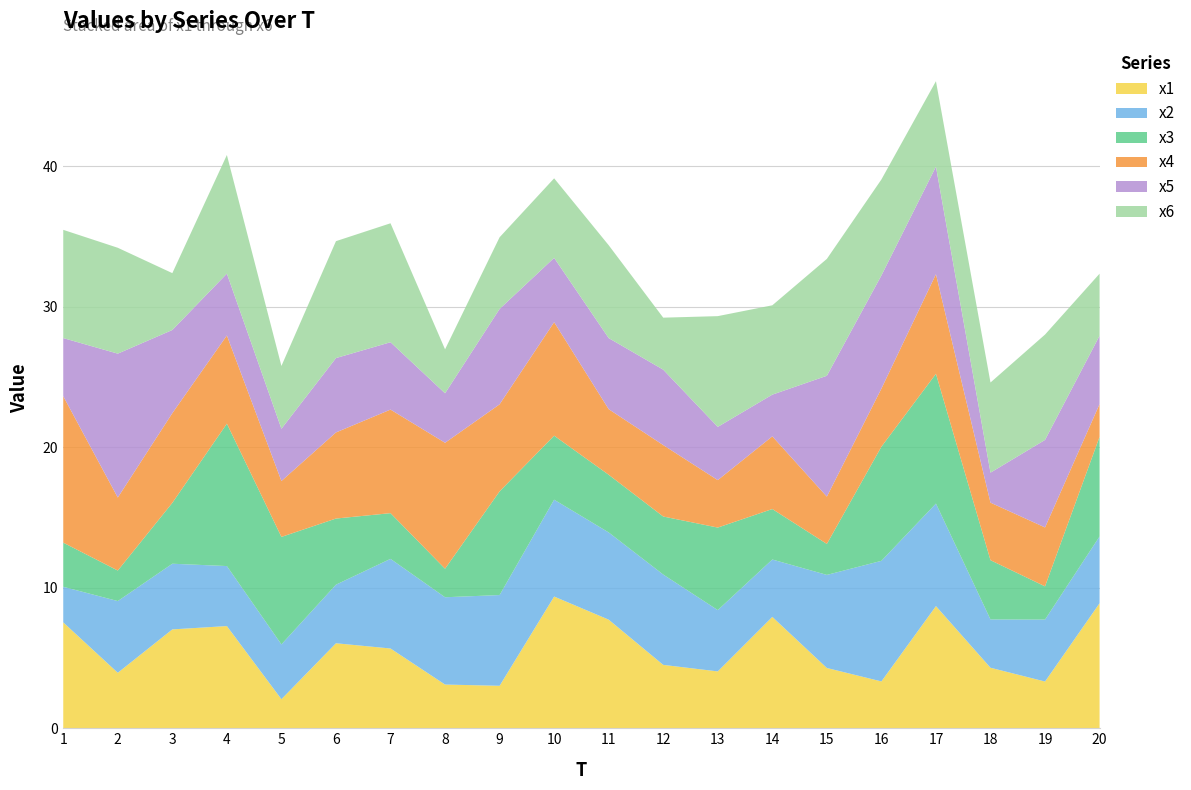

Reading right to left, transcribe all the data shown in this chart.

x1: 20=8.9	19=3.3	18=4.3	17=8.7	16=3.3	15=4.3	14=7.9	13=4.0	12=4.5	11=7.7	10=9.4	9=3.0	8=3.1	7=5.7	6=6.0	5=2.1	4=7.3	3=7.0	2=3.9	1=7.5
x2: 20=4.8	19=4.4	18=3.4	17=7.3	16=8.6	15=6.6	14=4.1	13=4.4	12=6.4	11=6.2	10=6.9	9=6.5	8=6.2	7=6.4	6=4.2	5=3.9	4=4.3	3=4.7	2=5.1	1=2.5
x3: 20=7.1	19=2.4	18=4.2	17=9.2	16=8.1	15=2.2	14=3.6	13=5.9	12=4.1	11=4.1	10=4.6	9=7.4	8=2.0	7=3.3	6=4.7	5=7.6	4=10.1	3=4.3	2=2.2	1=3.1
x4: 20=2.3	19=4.2	18=4.1	17=7.1	16=4.1	15=3.4	14=5.2	13=3.4	12=5.1	11=4.7	10=8.1	9=6.2	8=9.0	7=7.4	6=6.1	5=4.0	4=6.3	3=6.4	2=5.2	1=10.4
x5: 20=4.9	19=6.2	18=2.1	17=7.7	16=8.1	15=8.6	14=3.0	13=3.8	12=5.4	11=5.1	10=4.6	9=6.8	8=3.5	7=4.8	6=5.3	5=3.7	4=4.4	3=5.9	2=10.2	1=4.1
x6: 20=4.4	19=7.5	18=6.4	17=6.1	16=6.8	15=8.3	14=6.4	13=7.9	12=3.7	11=6.6	10=5.7	9=5.1	8=3.1	7=8.5	6=8.3	5=4.5	4=8.4	3=4.0	2=7.5	1=7.7